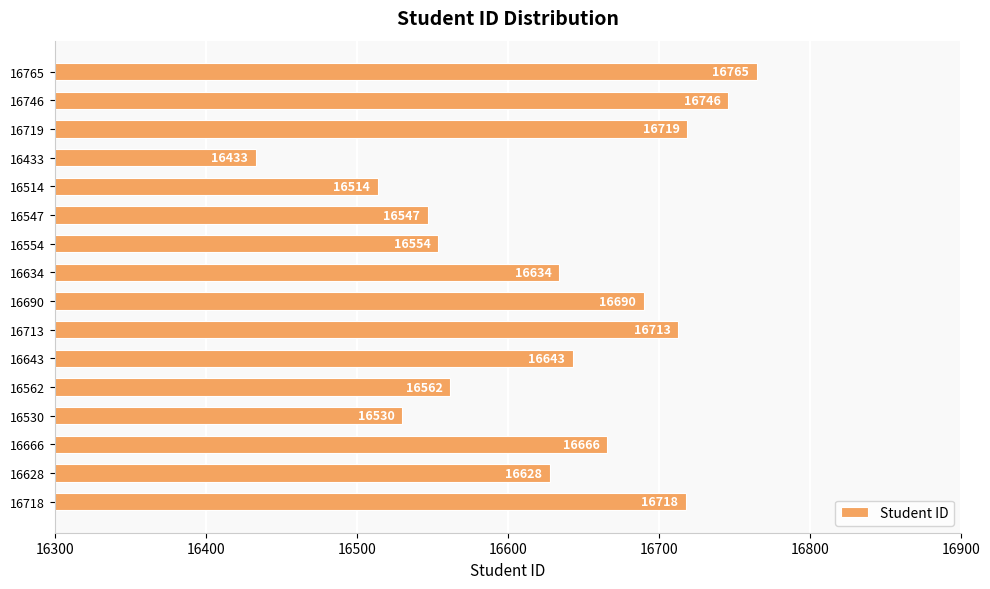

Rank the categories by value from lowest to highest.

16433, 16514, 16530, 16547, 16554, 16562, 16628, 16634, 16643, 16666, 16690, 16713, 16718, 16719, 16746, 16765